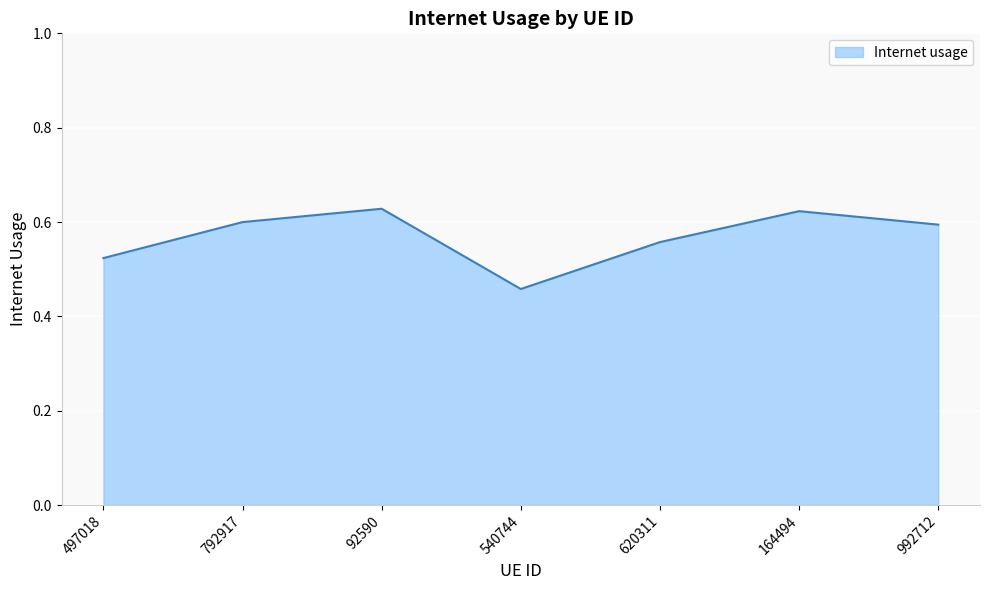

Is it true that the value at 92590 is 0.6?

True